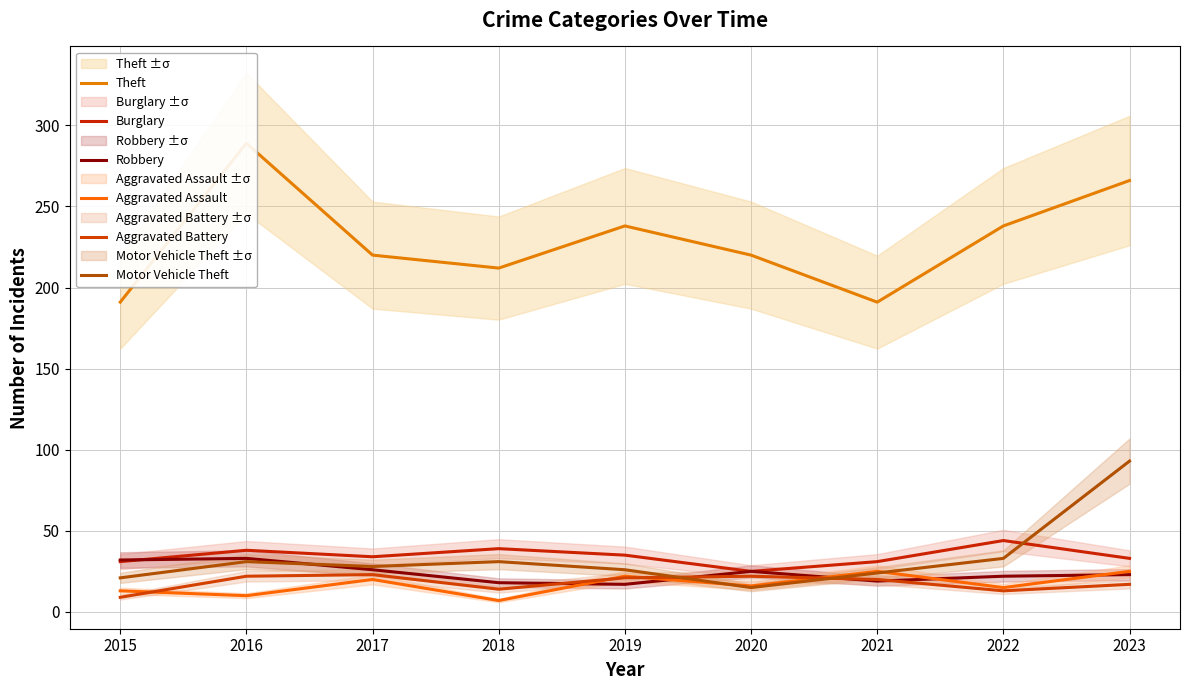

What is the spread (max minus min) of values at 2020?

205